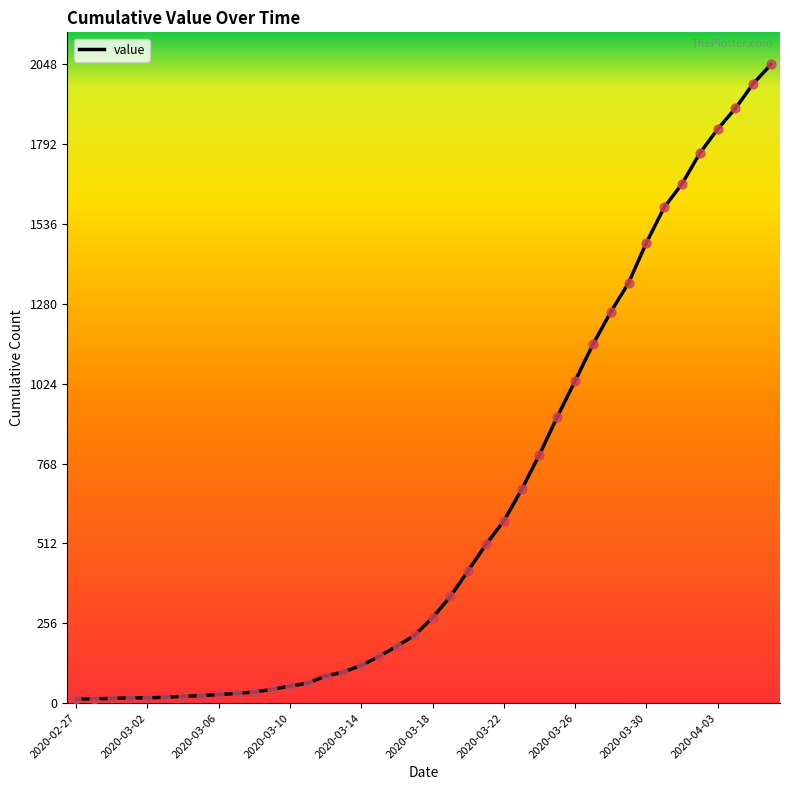

What is the maximum value shown in the chart?

2048